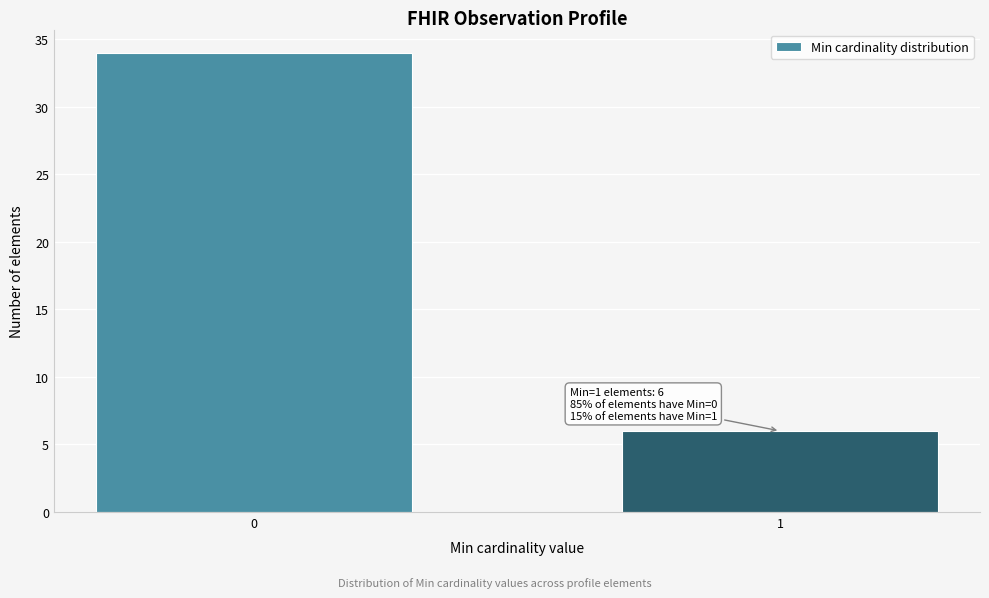

Reading left to right, list all the values displayed in this chart.

0=34	1=6